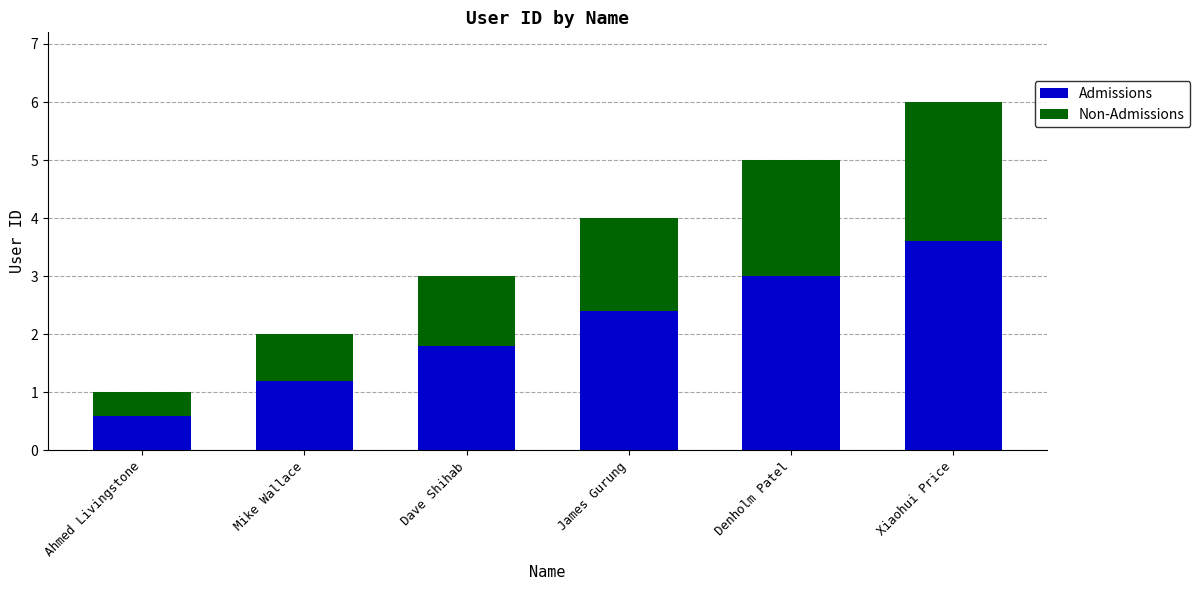

What is the sum of the Admissions values at Xiaohui Price and James Gurung?

6.0